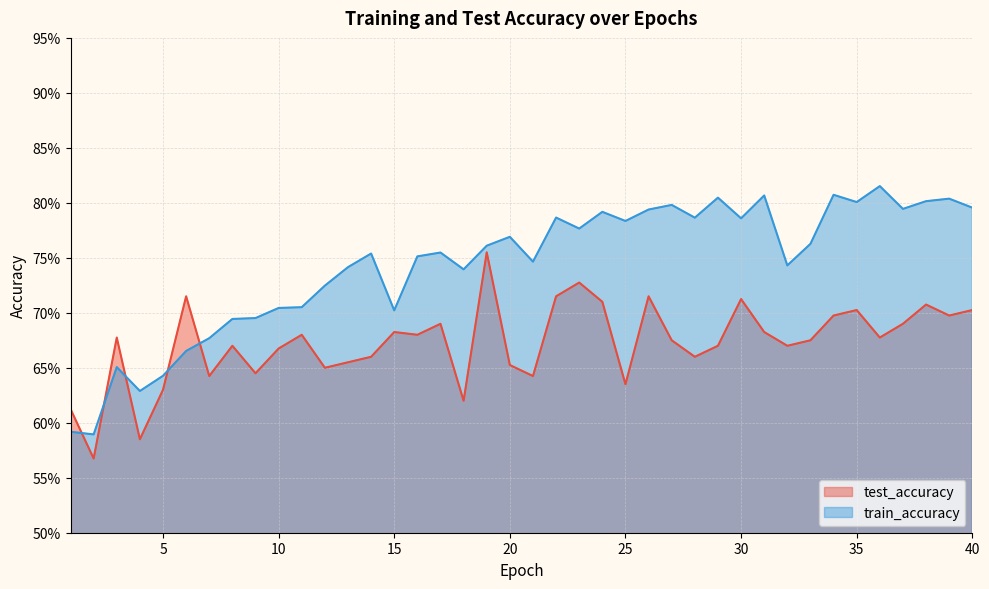

Rank the series by their maximum value, from highest to lowest.

train_accuracy, test_accuracy